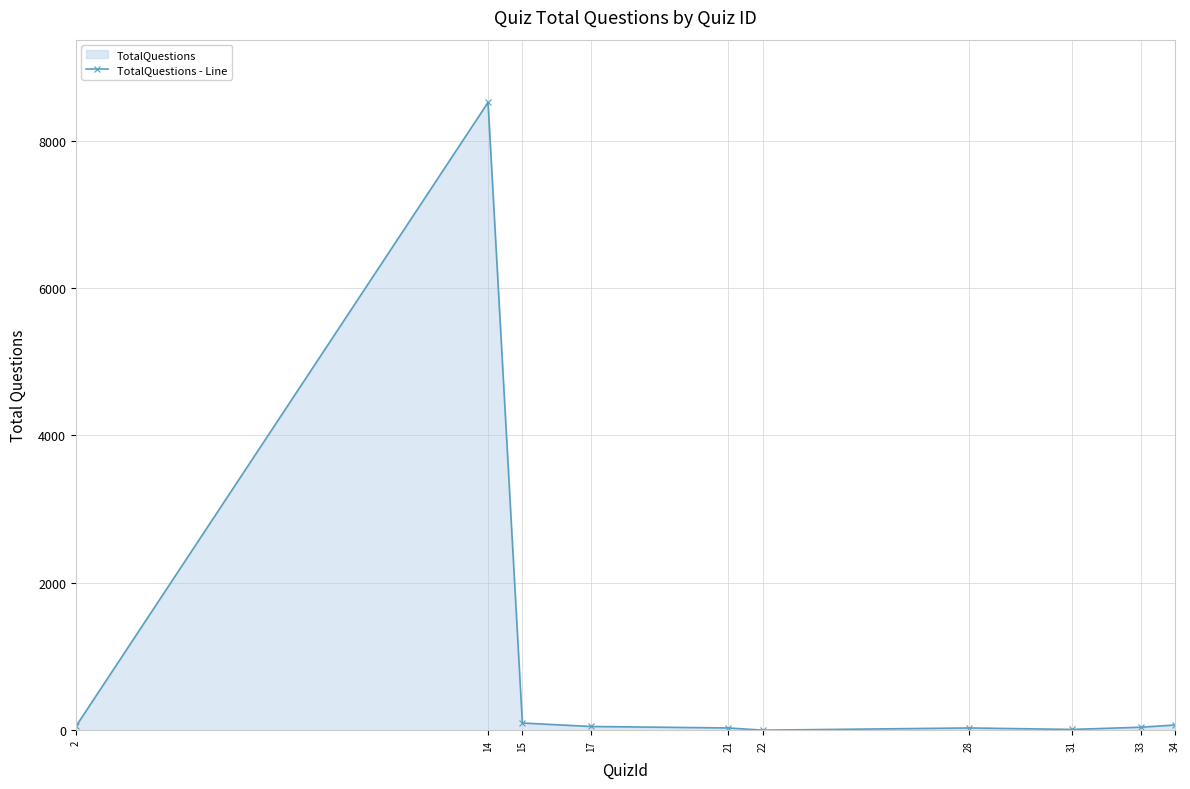

Is it true that the value at 17 is 66?

False